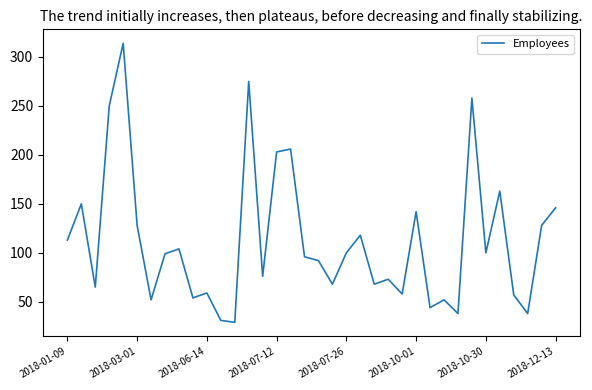

How many distinct data groups are displayed?

1